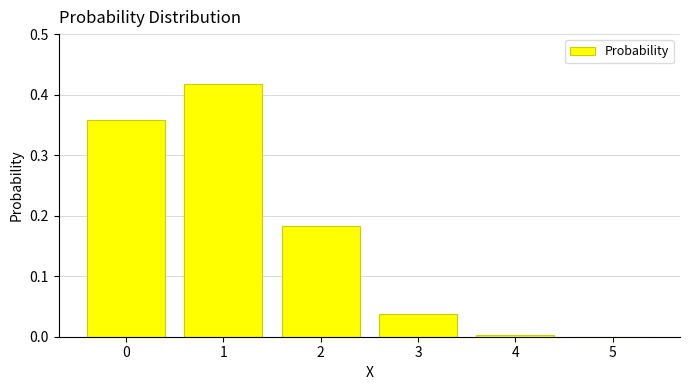

At which category does the chart reach its peak across all series?

1